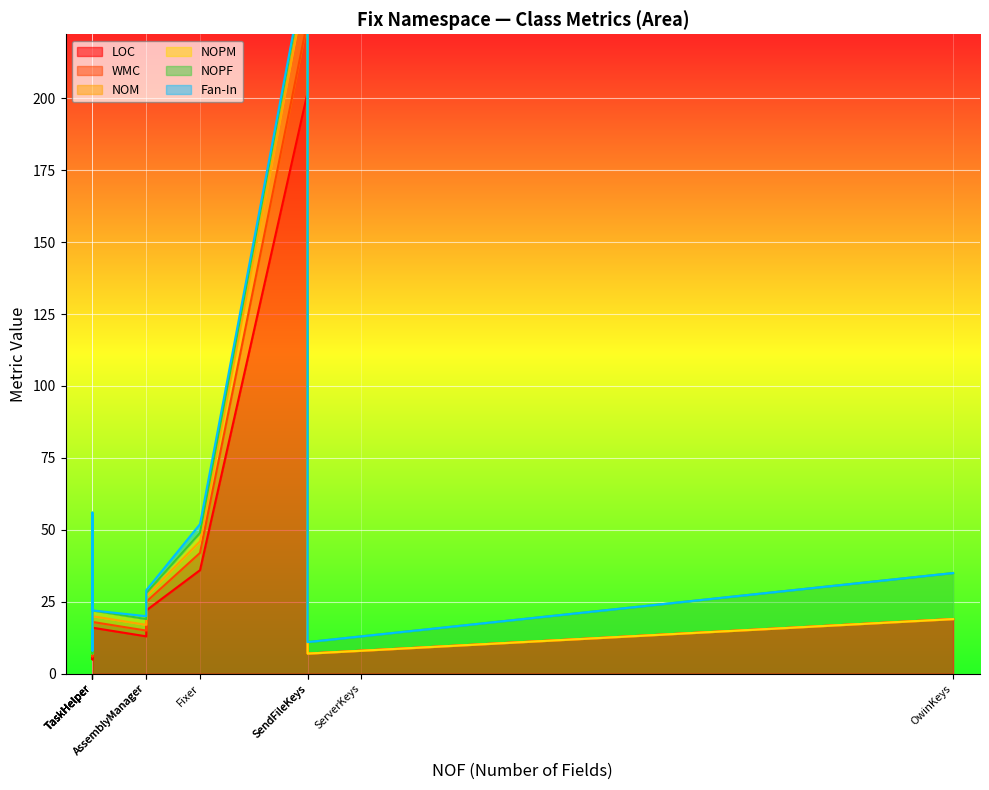

Which series has the widest spread of values?

LOC